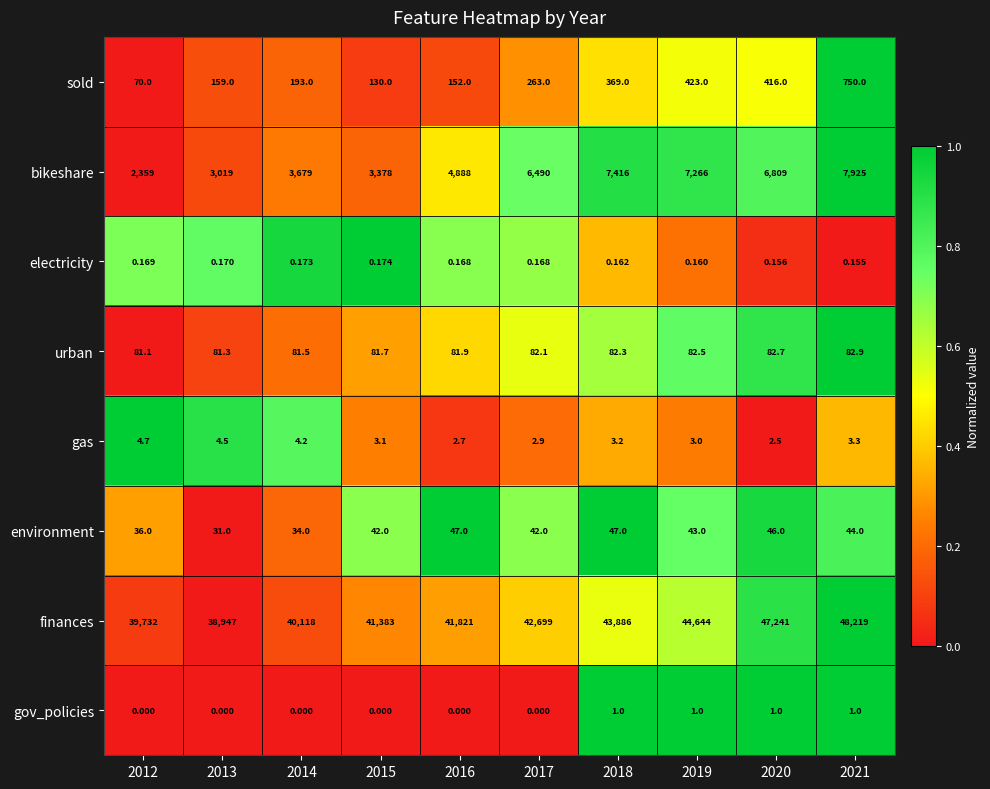

List the series in order of their peak value, highest first.

finances, bikeshare, sold, urban, environment, gas, gov_policies, electricity